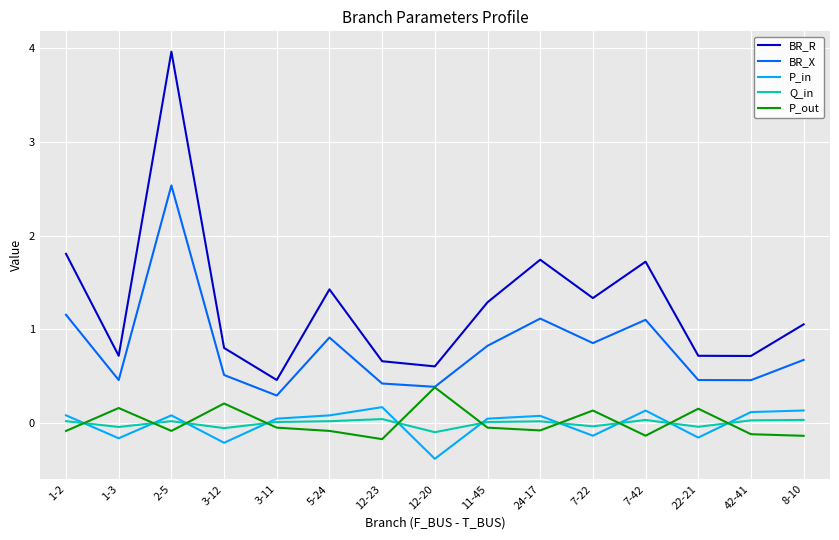

What is the difference between the P_out values at 24-17 and 7-22?

0.2